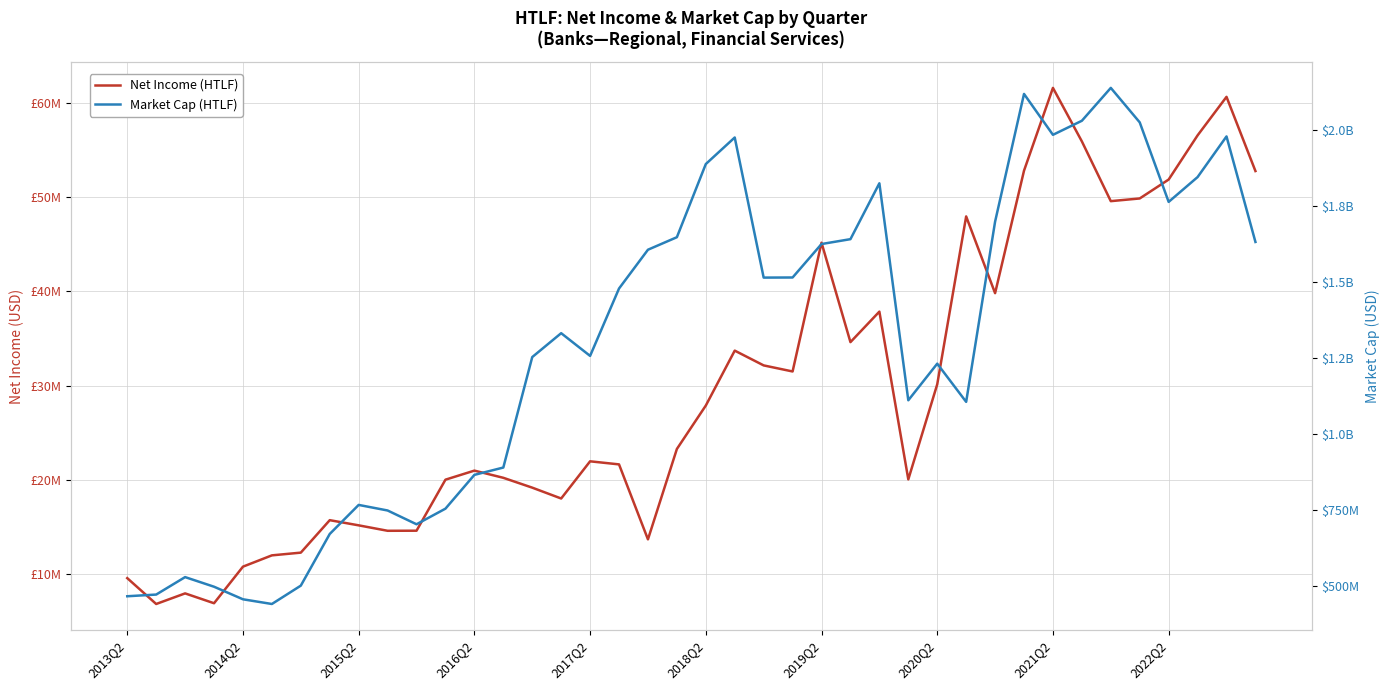

Between 2015Q2 and 2016Q2, which series saw the biggest shift?

Market Cap